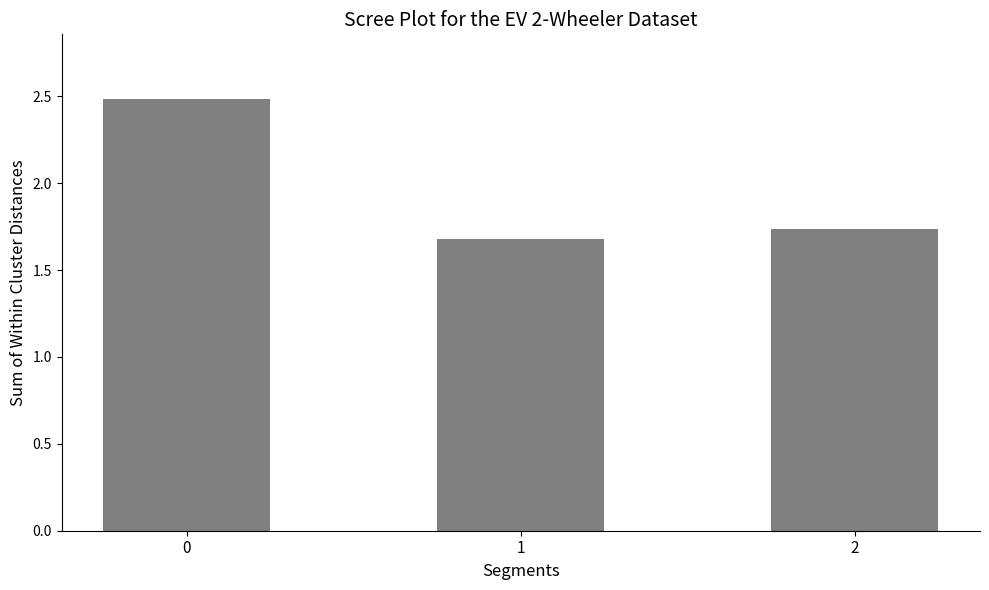

What is the sum of the values at 1 and 0?

4.2